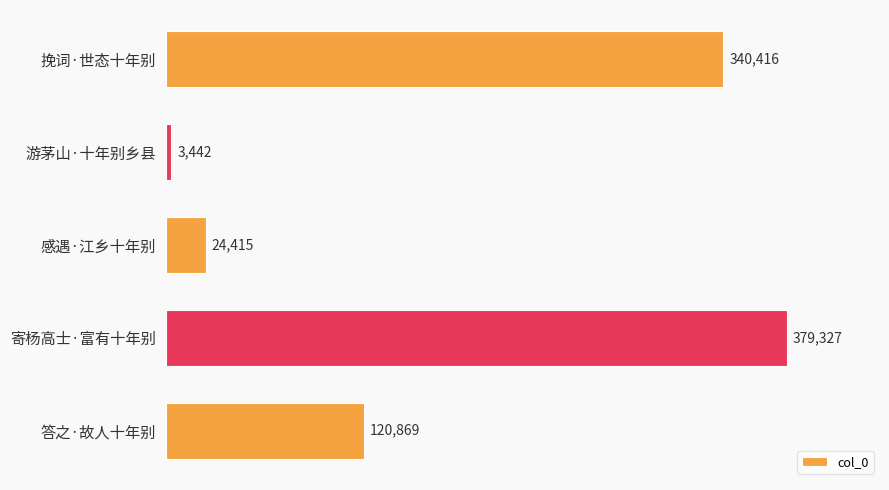

Reading top to bottom, extract all data points from this chart.

挽词·世态十年别=340416	游茅山·十年别乡县=3442	感遇·江乡十年别=24415	寄杨高士·富有十年别=379327	答之·故人十年别=120869